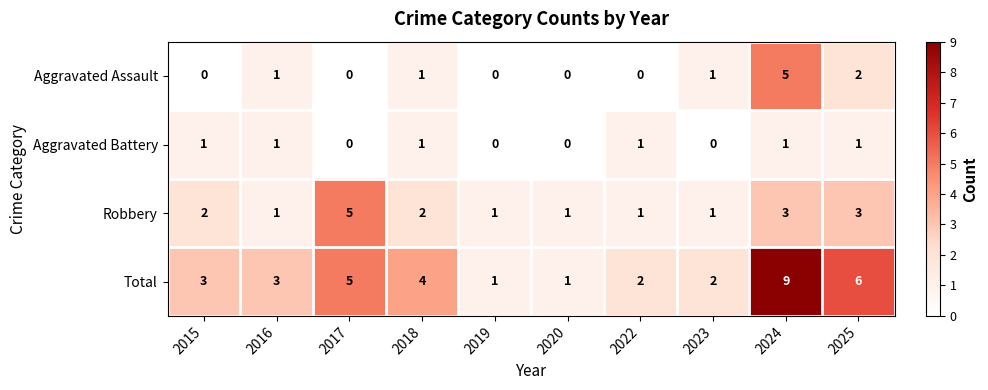

Which series changed the most between 2015 and 2017?

Robbery